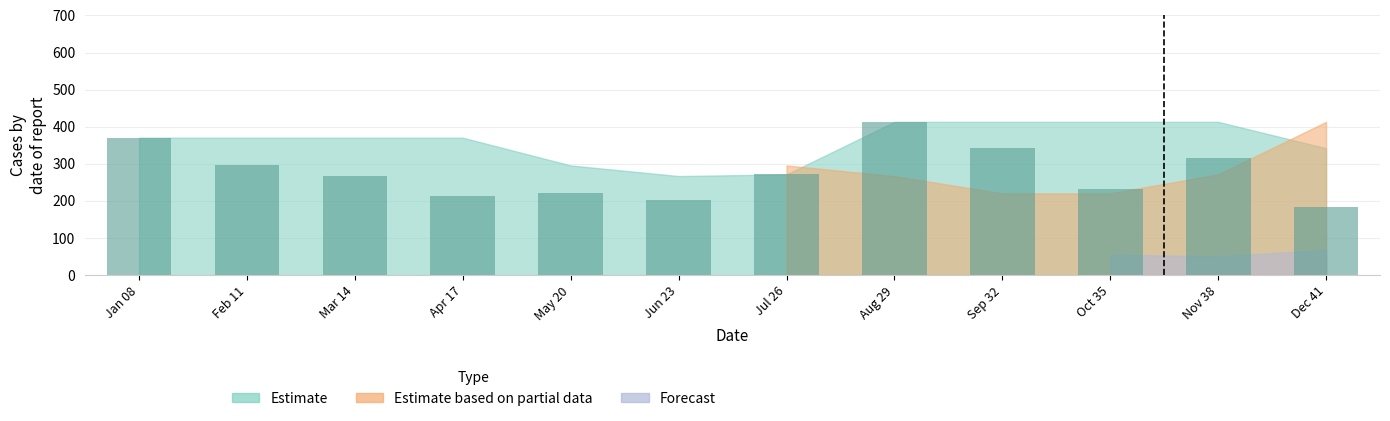

Read the value at Jul 26.

271.5